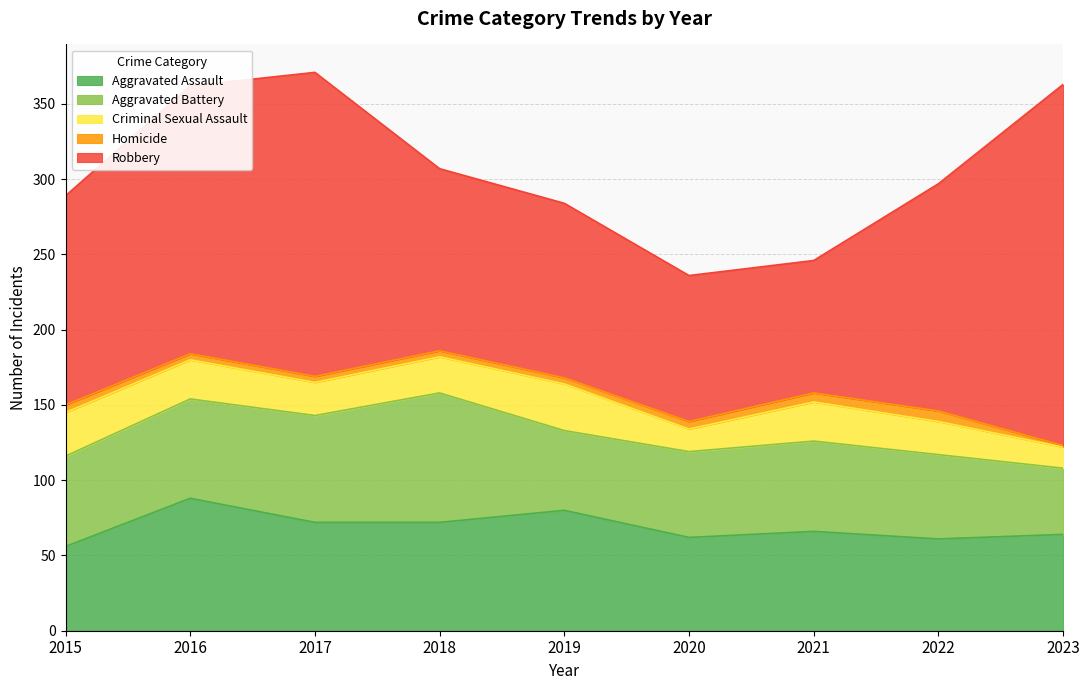

Is the value of Homicide at 2020 greater than the value of Criminal Sexual Assault at 2020?

No